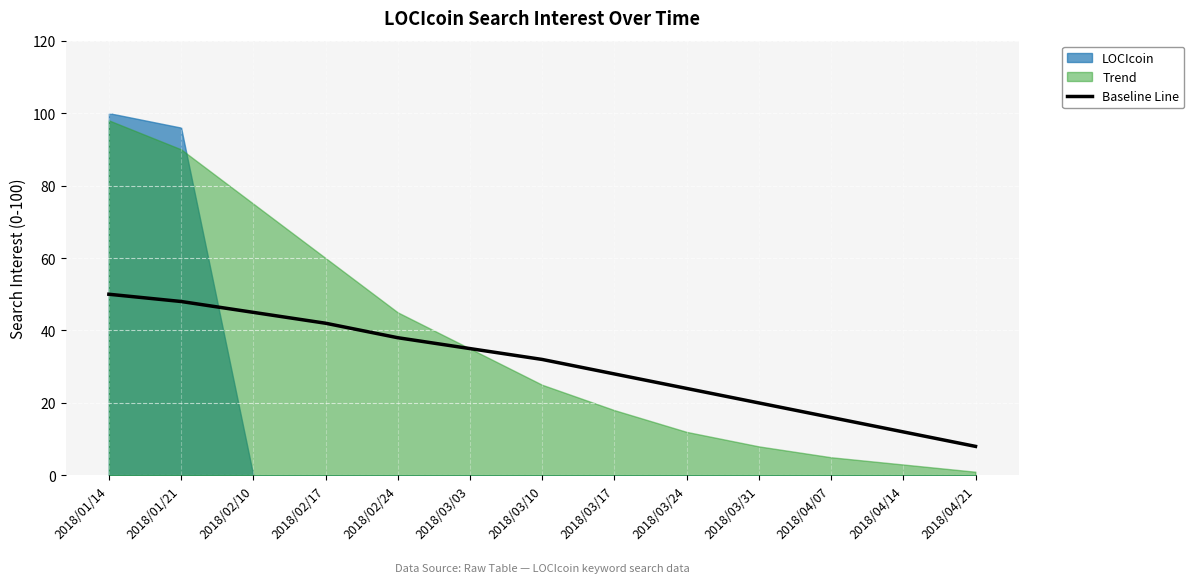

True or false: Baseline Line has a value of 25 at 2018/04/07.

False